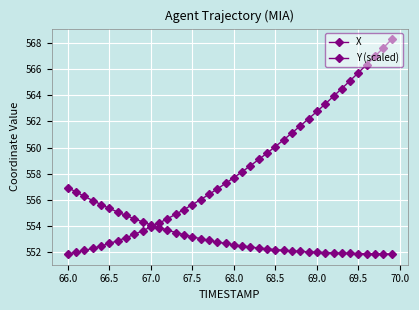

Count the number of categories in the chart.

40